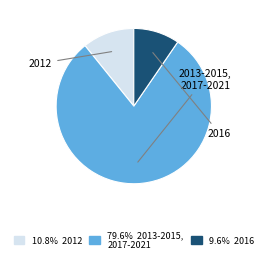

Is there a majority slice in this chart?

Yes